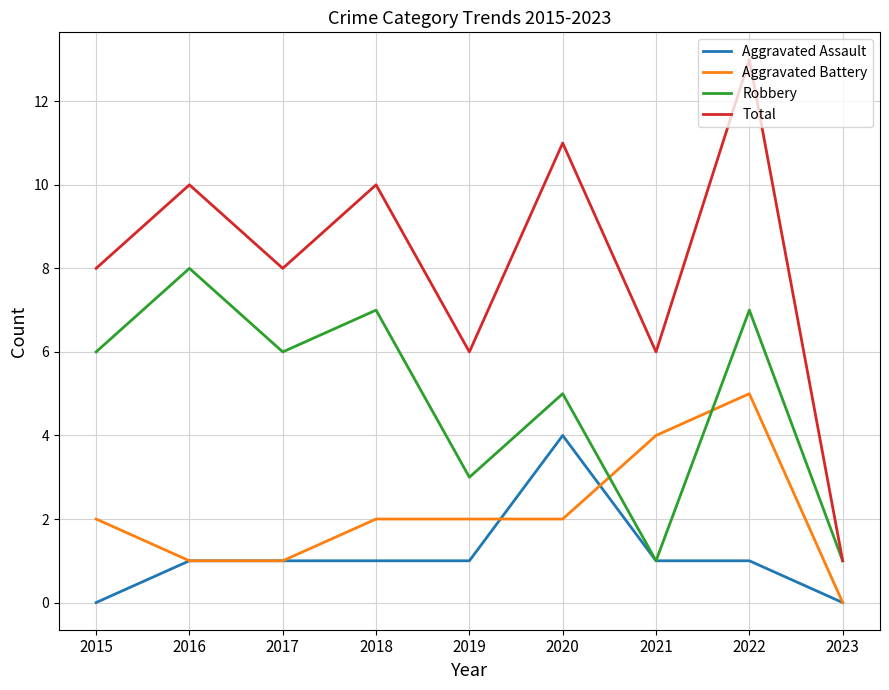

Rank the series at 2018 from lowest to highest value.

Aggravated Assault, Aggravated Battery, Robbery, Total